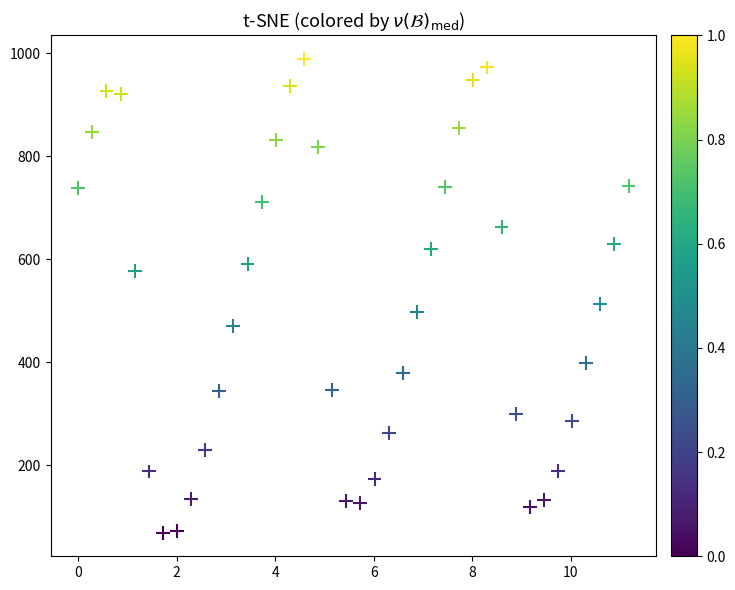

What is the range of Y values (max minus min)?

919.3